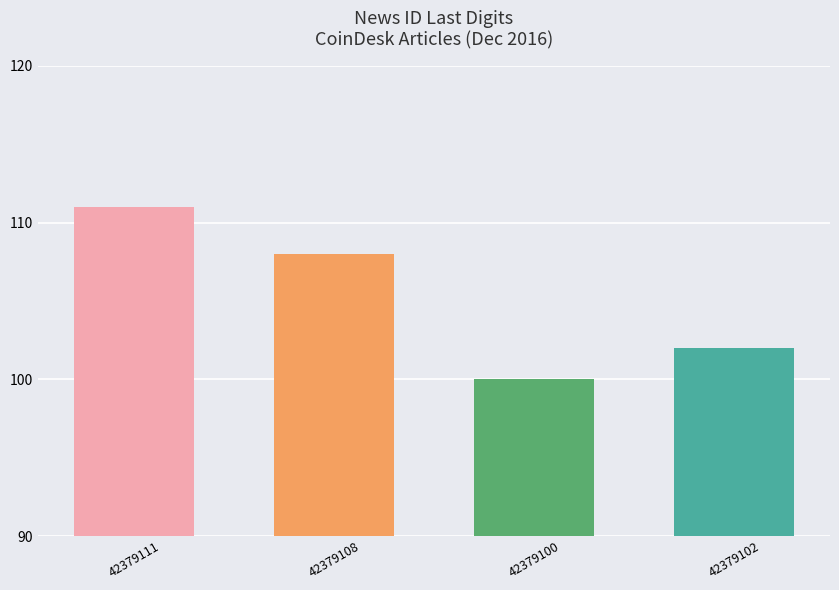

How many values are between 102 and 111?

3